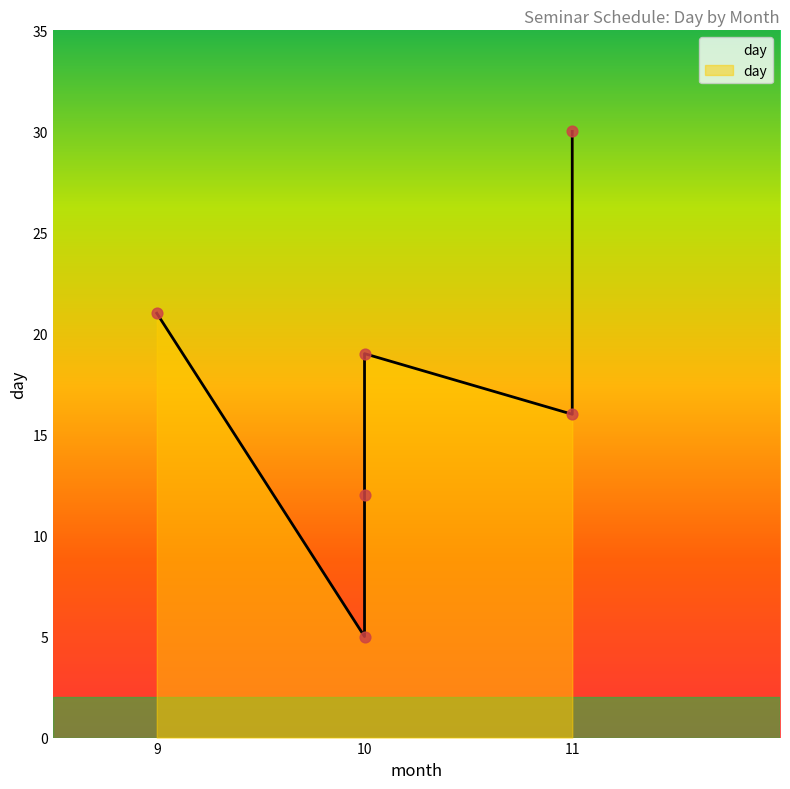

What is the change in value from 9 to 11?

+9